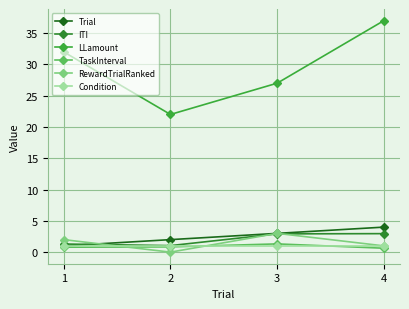

True or false: TaskInterval has more than 1 points higher than both neighbors.

False